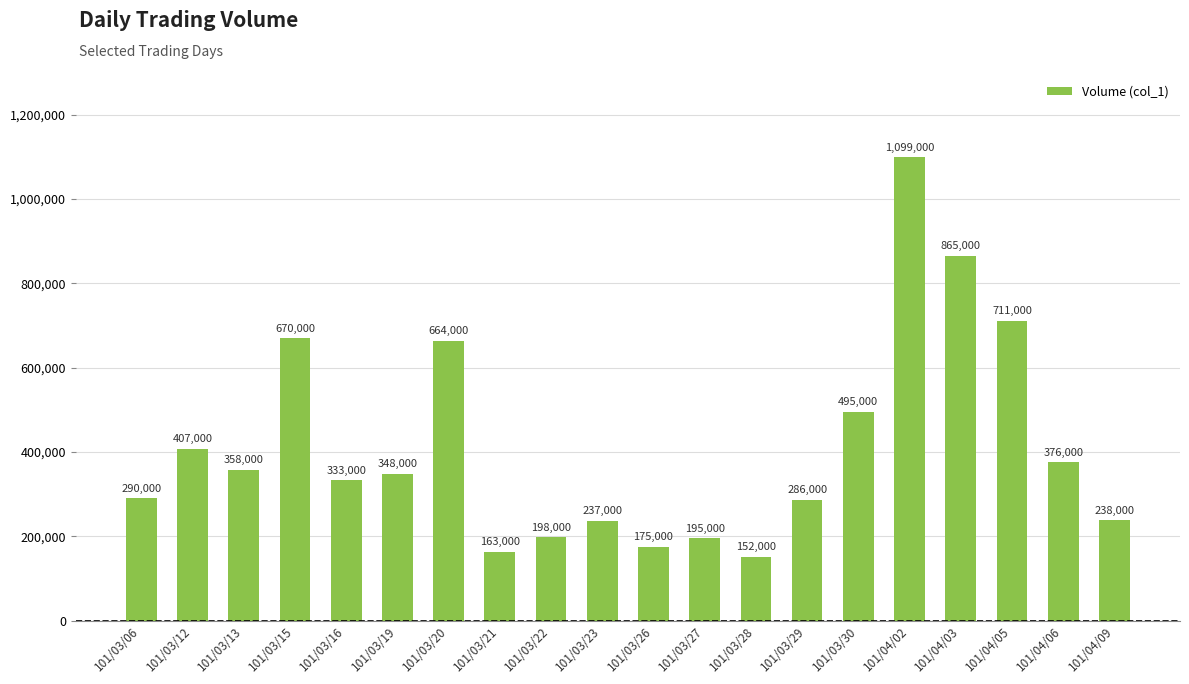

Are the bars horizontal?

No